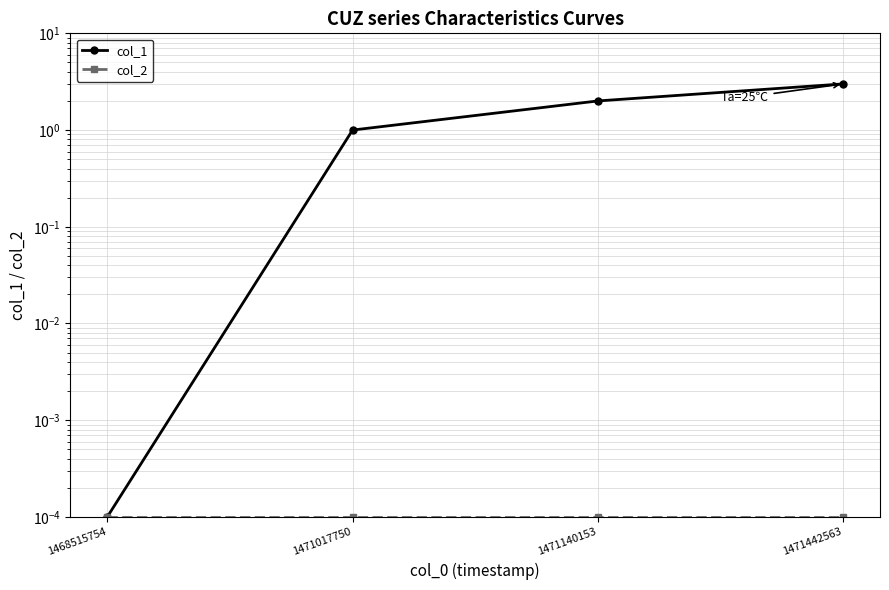

True or false: col_2 and col_1 cross at least once.

False